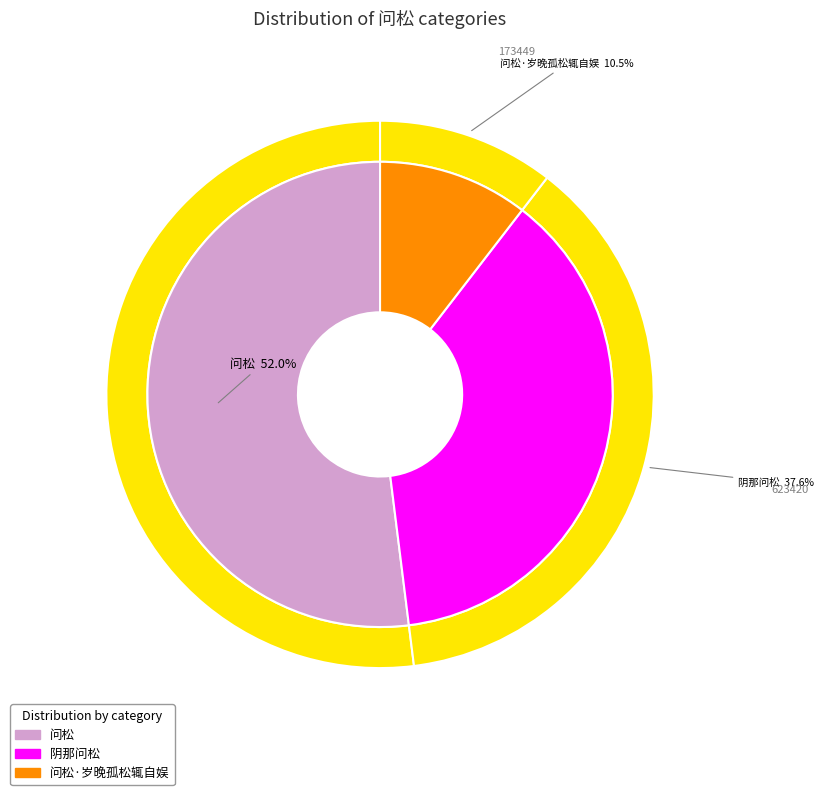

How many slices are in this pie chart?

3